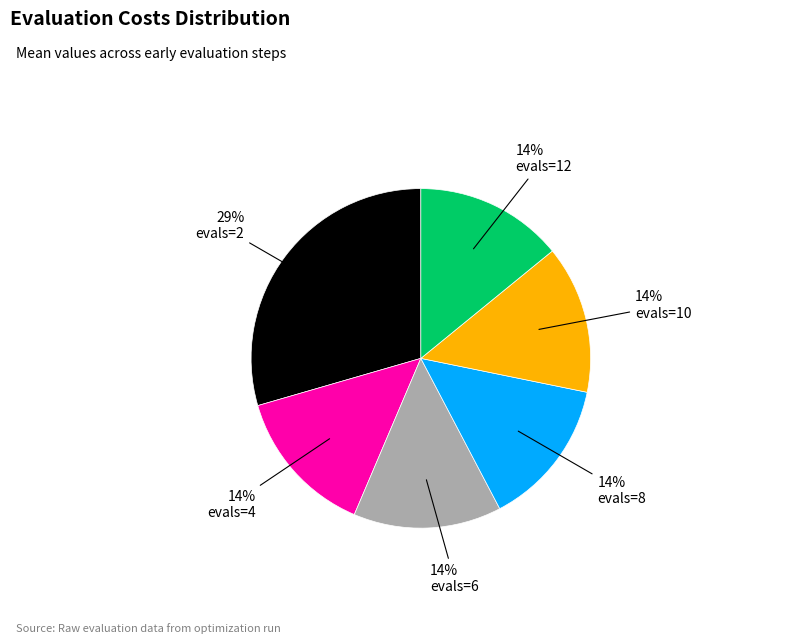

How many slices are in this pie chart?

6